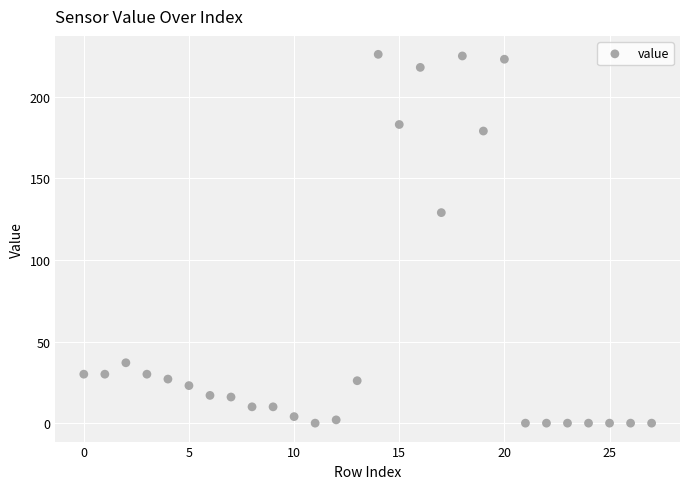

What Y value in the scatter plot is closest to 113?

129